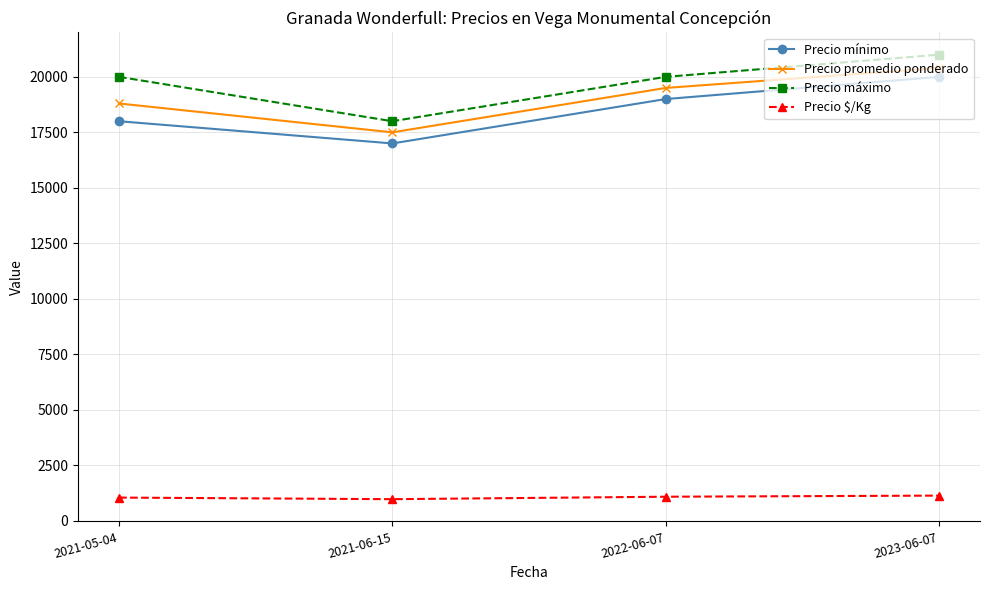

What is the label of the 2nd point from the left?

2021-06-15